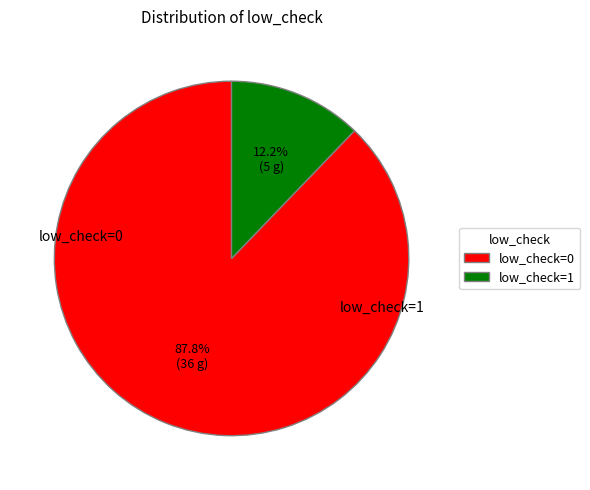

Does low_check=0 account for over 50% of the chart?

Yes